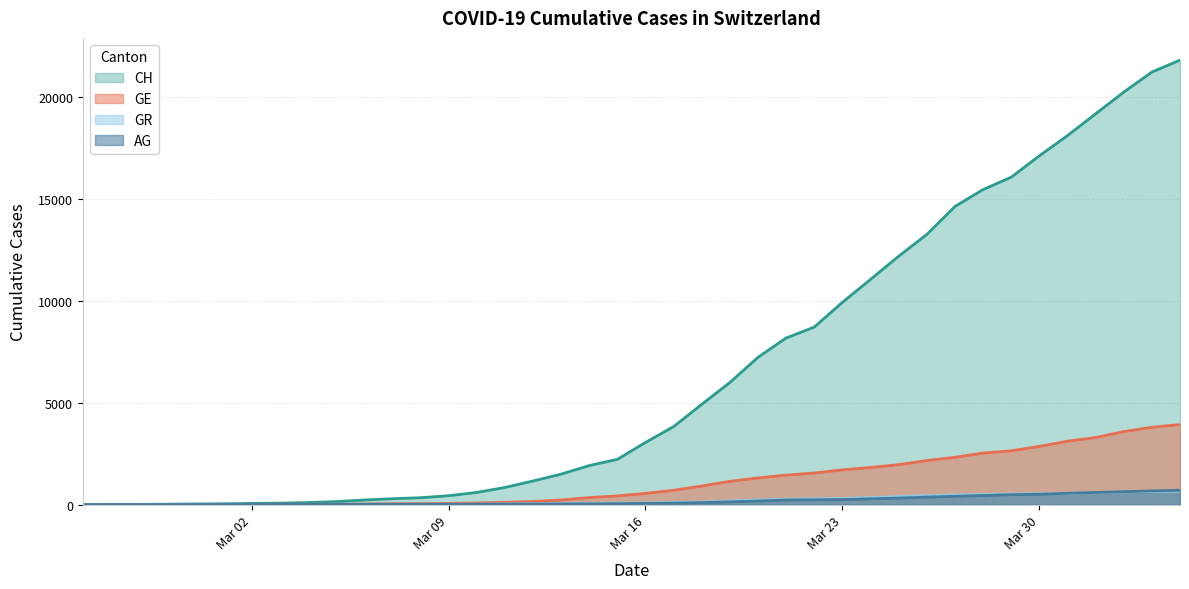

Which series has the largest total across all categories?

CH